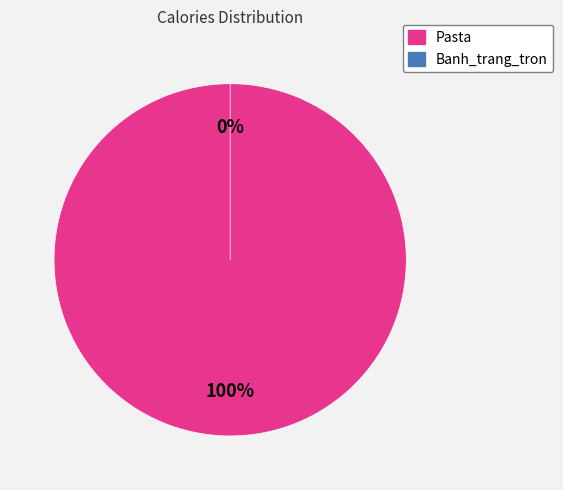

Which has a higher value, Banh_trang_tron or Pasta?

Pasta